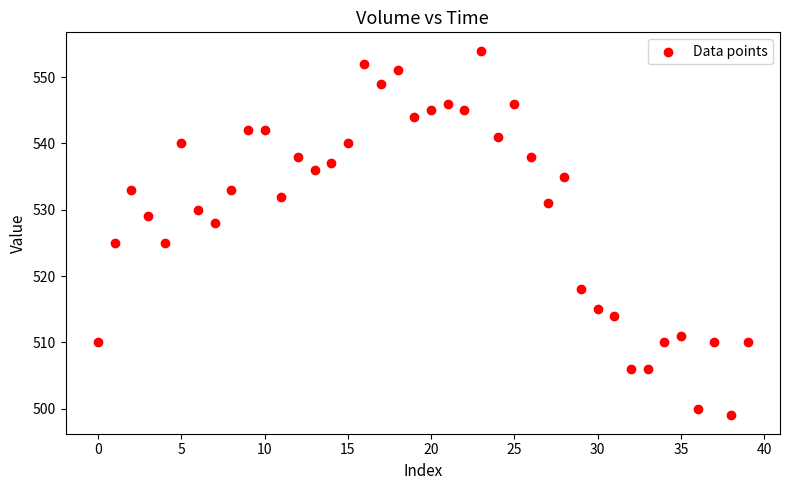

What is the range of Y values (max minus min)?

55